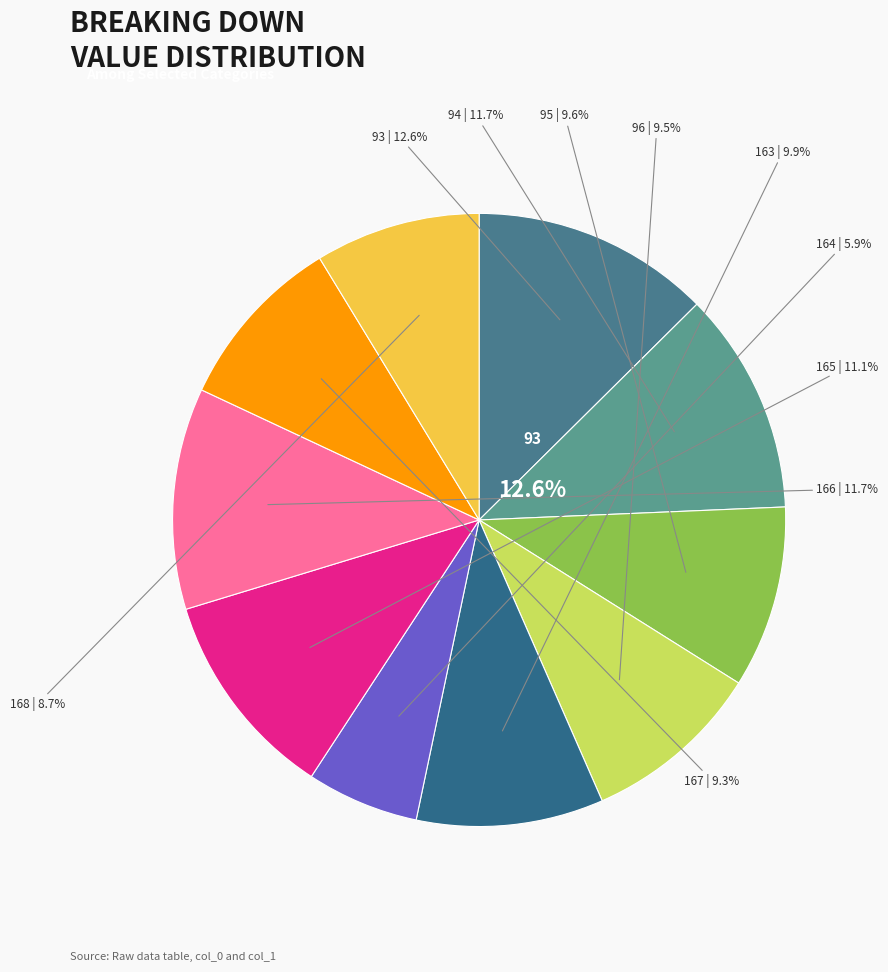

Which has a higher value, 165 or 95?

165